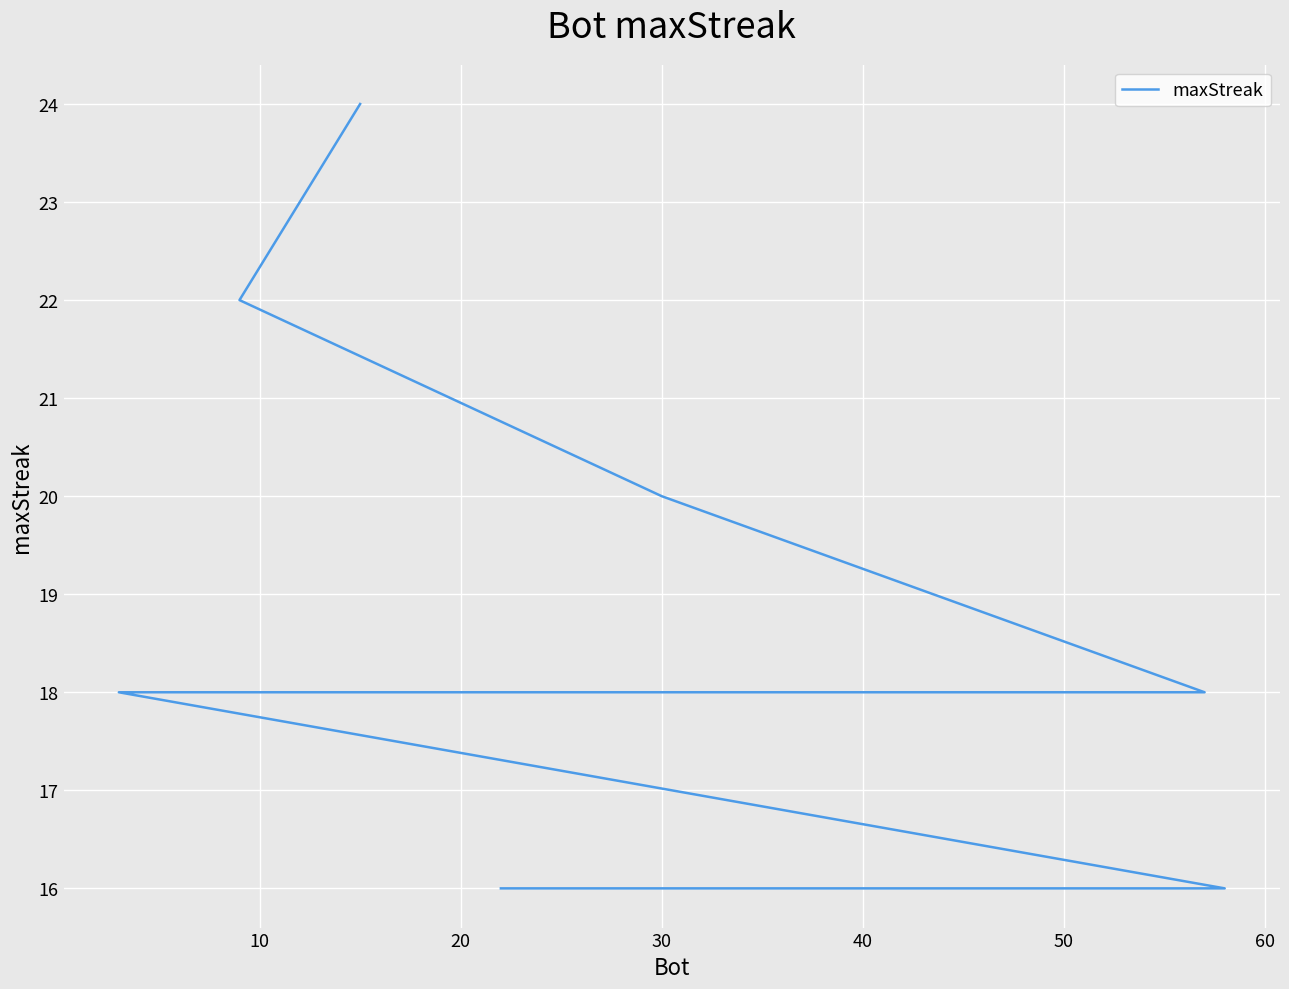

How many series are shown in this chart?

1